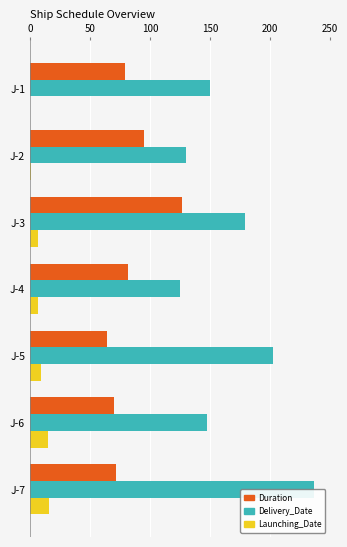

At J-3, list the series in order from smallest to largest.

Launching_Date, Duration, Delivery_Date